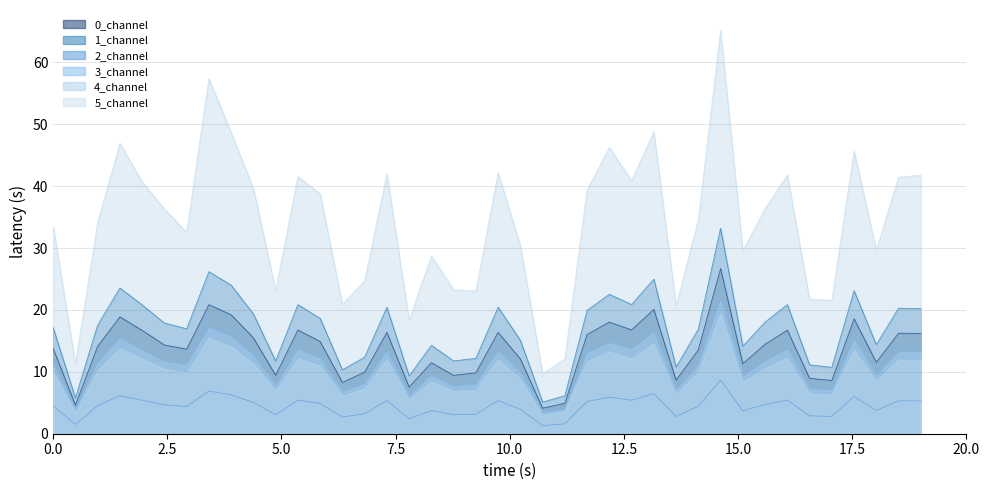

True or false: 1_channel and 4_channel cross at least once.

False